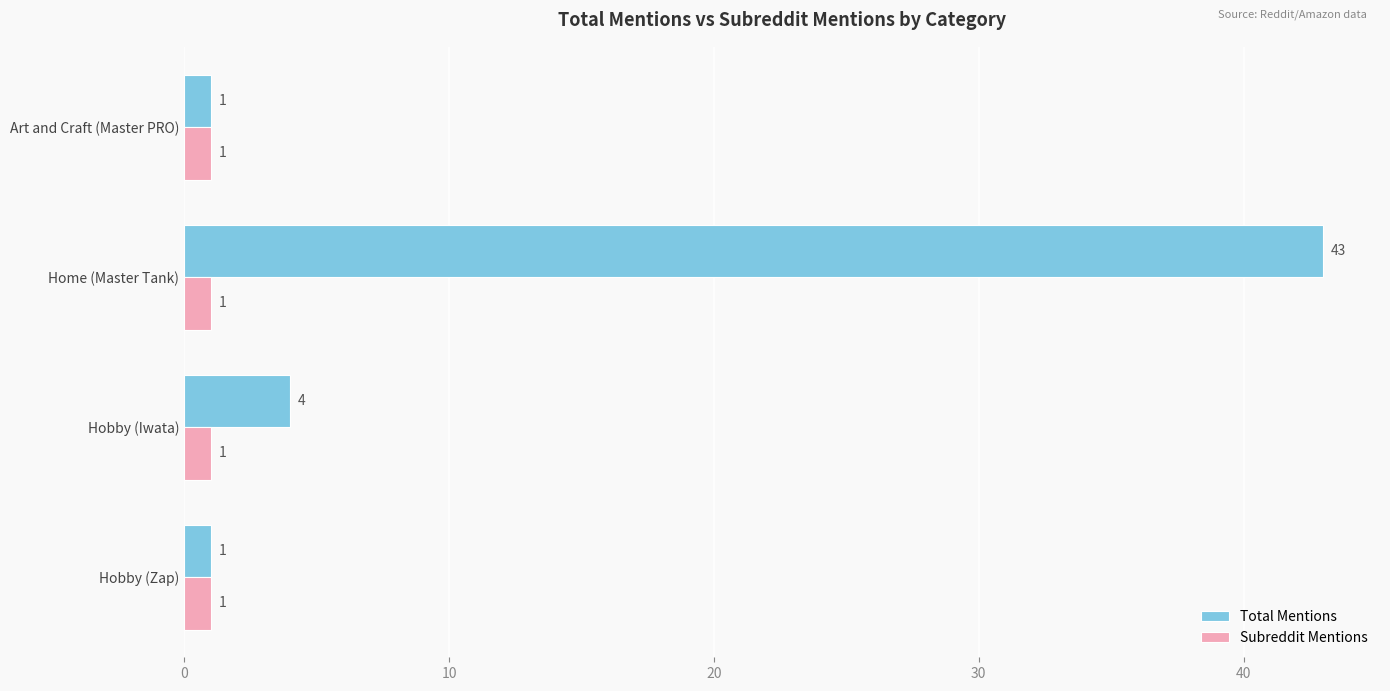

What is the spread (max minus min) of values at Home (Master Tank)?

42